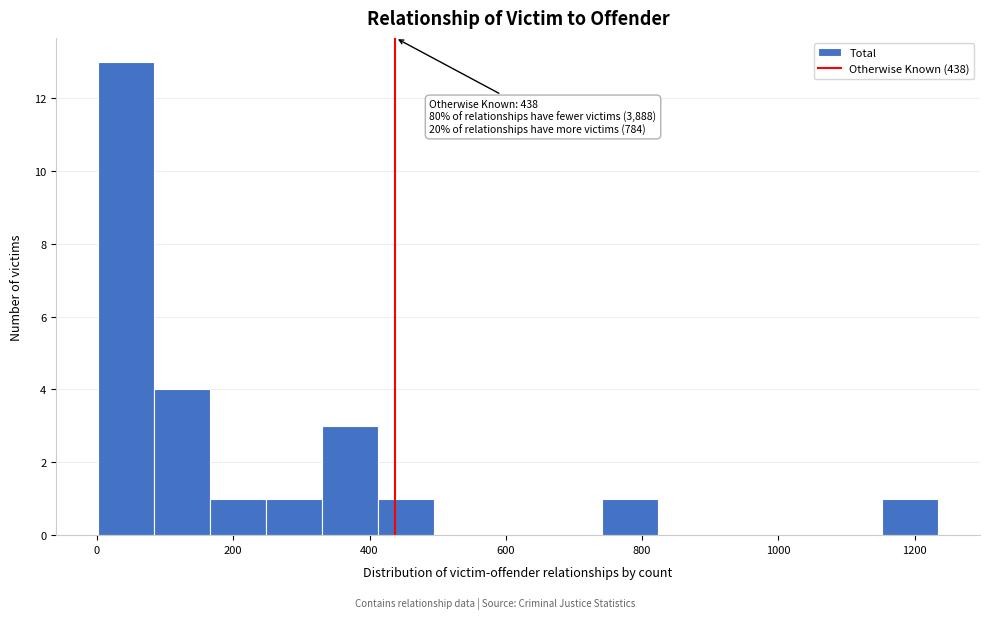

Which range on the x-axis has the tallest bar?

0 to 80